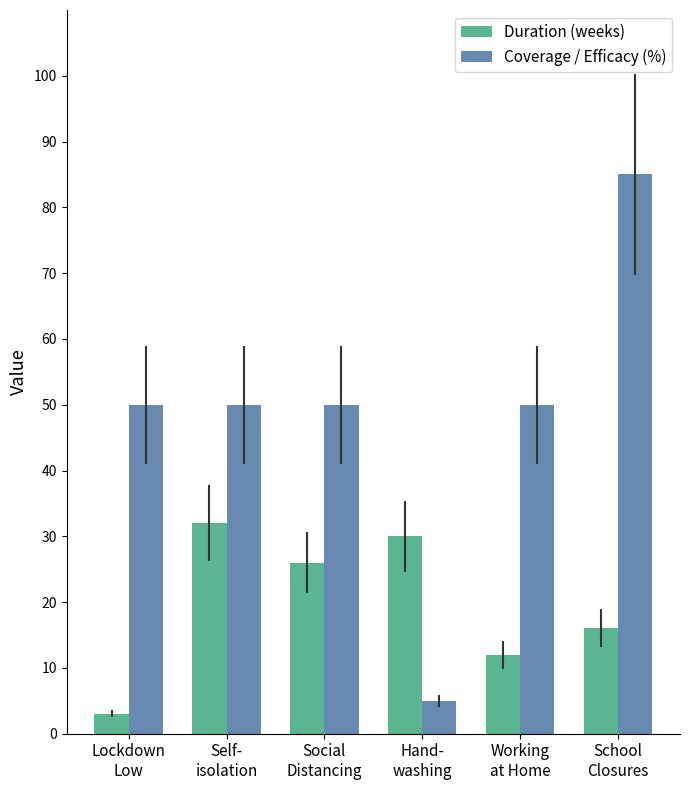

How many groups of bars are there?

6